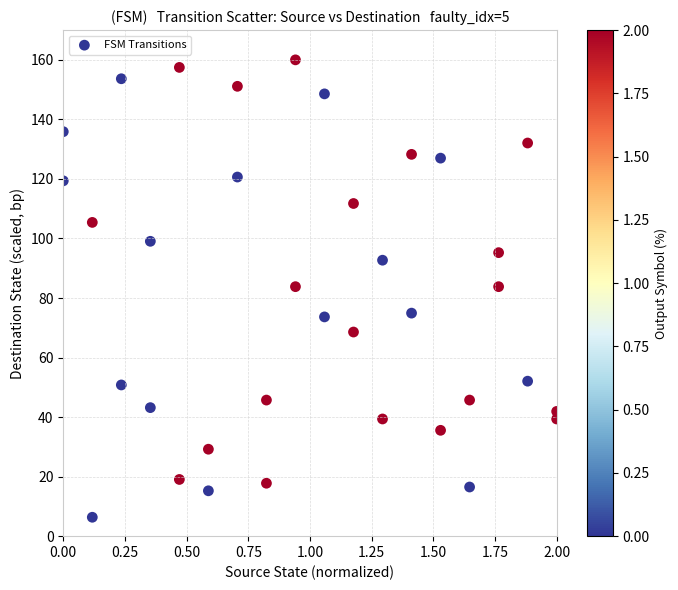

What is the range of Y values (max minus min)?

153.7